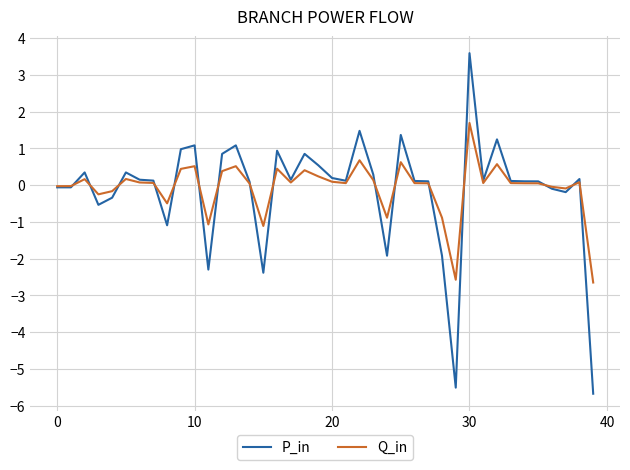

Which series has the largest range (max minus min)?

P_in